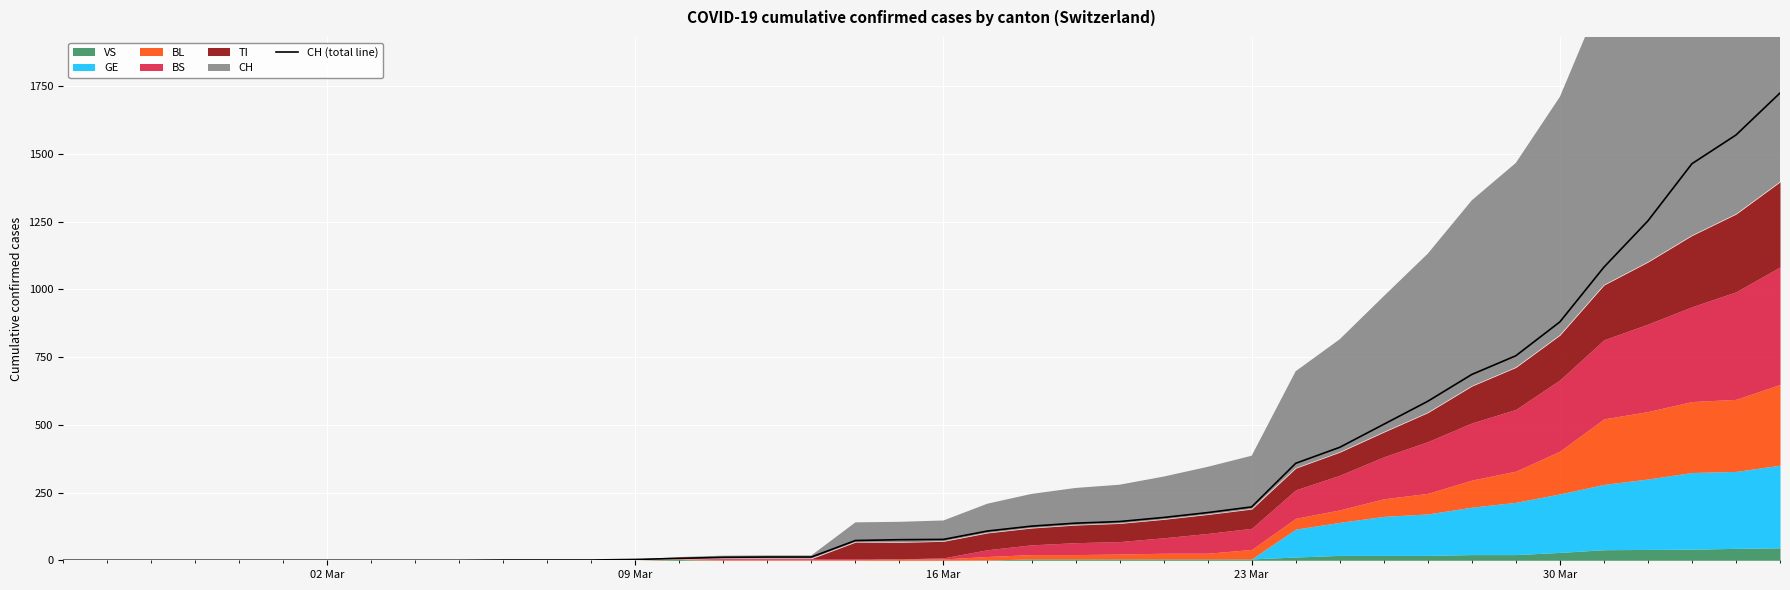

Reading left to right, extract all data points from this chart.

0	0	0	0	0	0	0	0	0	0	1	1	1	3	7	11	12	12	73	76	77	108	126	137	143	158	176	197	358	417	502	587	686	755	880	1082	1253	1464	1570	1725